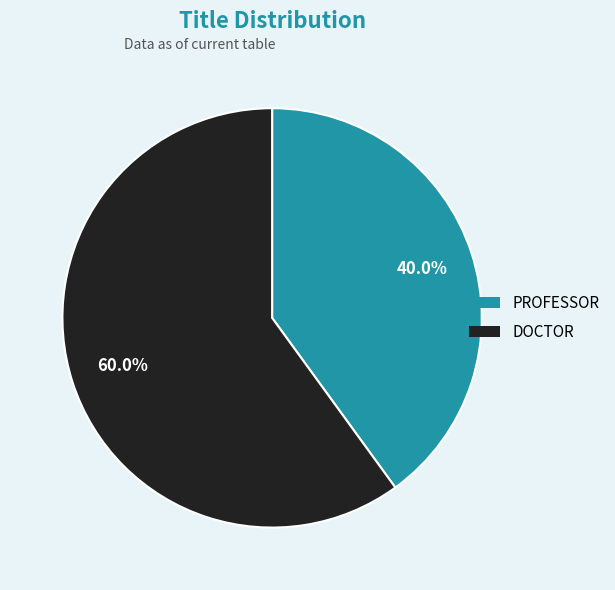

What is the ratio of the value at DOCTOR to the value at PROFESSOR?

1.5